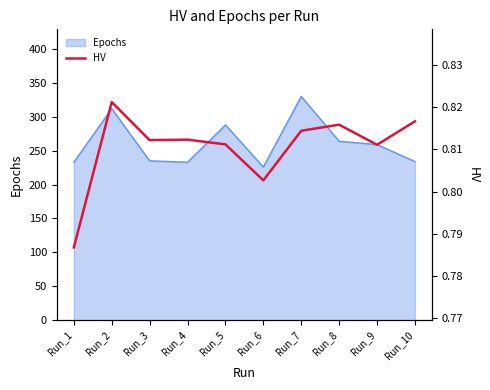

How many points are higher than both their immediate neighbors (excluding endpoints)?

3